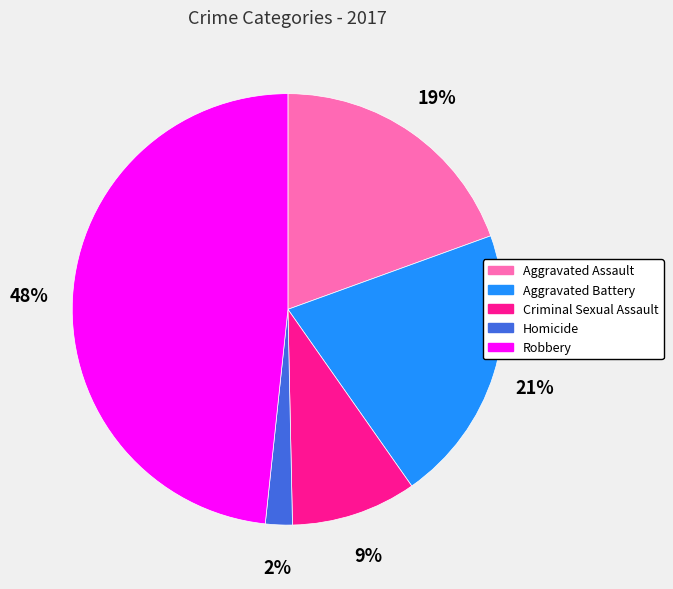

What percentage is the Aggravated Battery slice, to the nearest percent?

21%